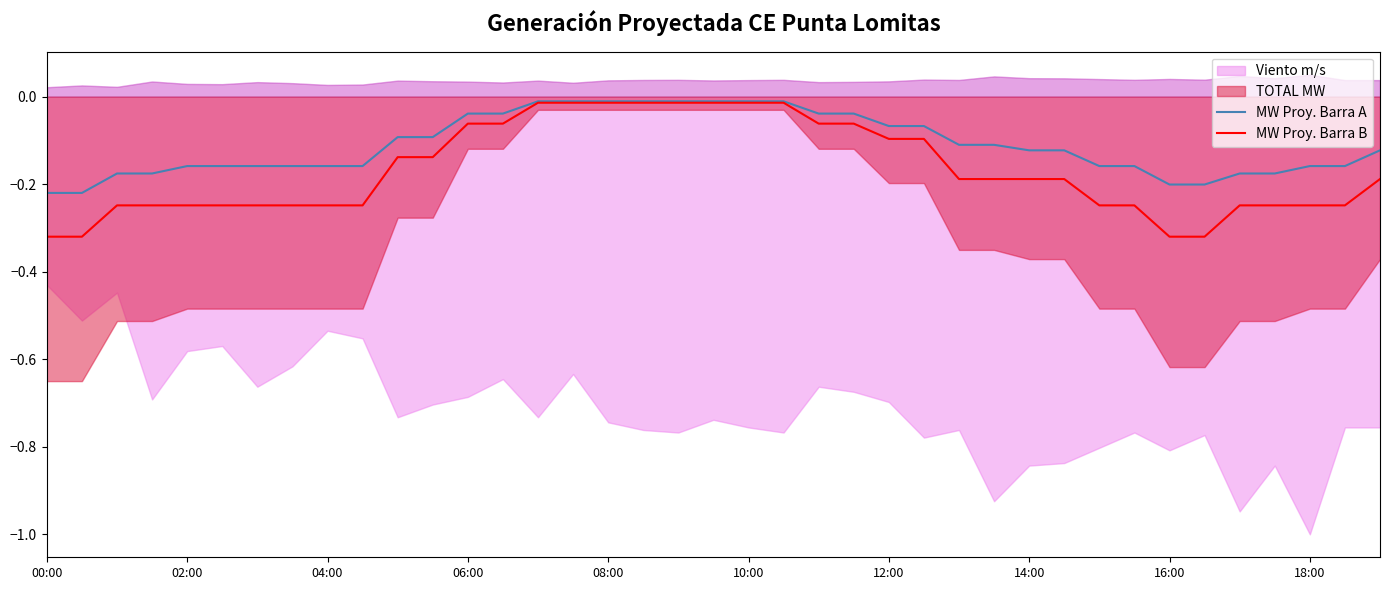

Is it true that MW Proy. Barra A equals -0.1 at 12:00?

False